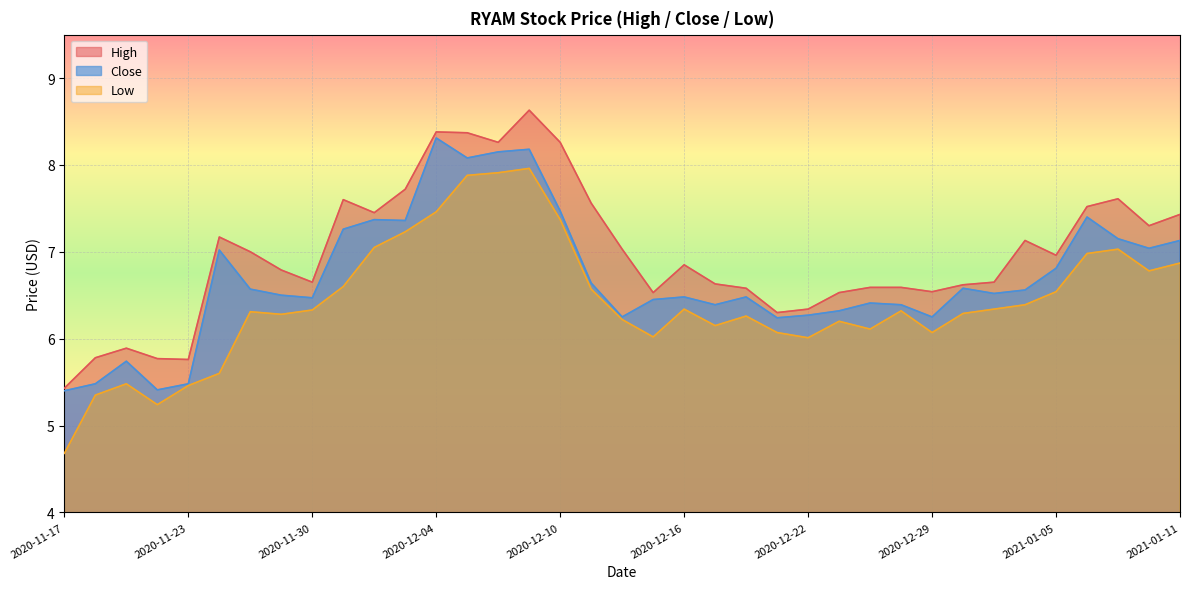

True or false: High has more than 2 interior local peaks.

True